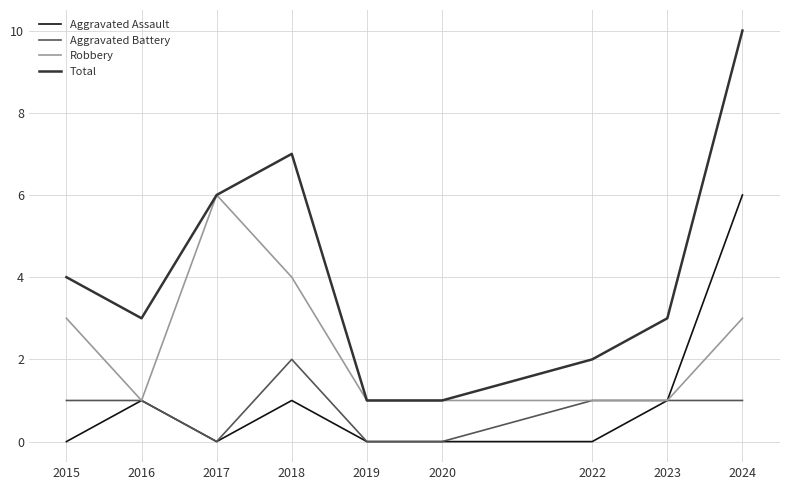

Read the Robbery value at 2016.

1